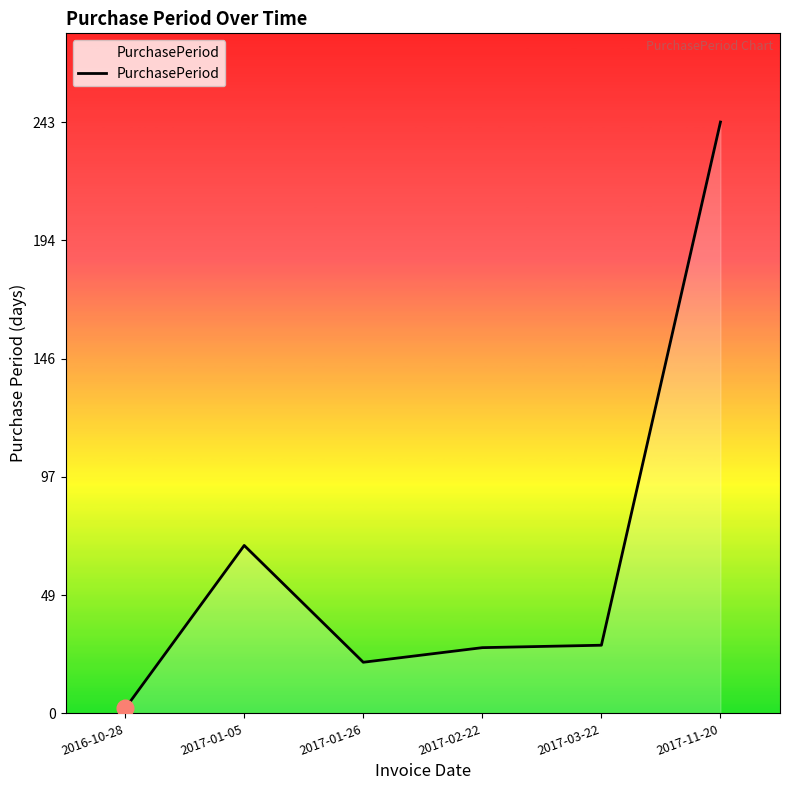

How many series are shown in this chart?

1